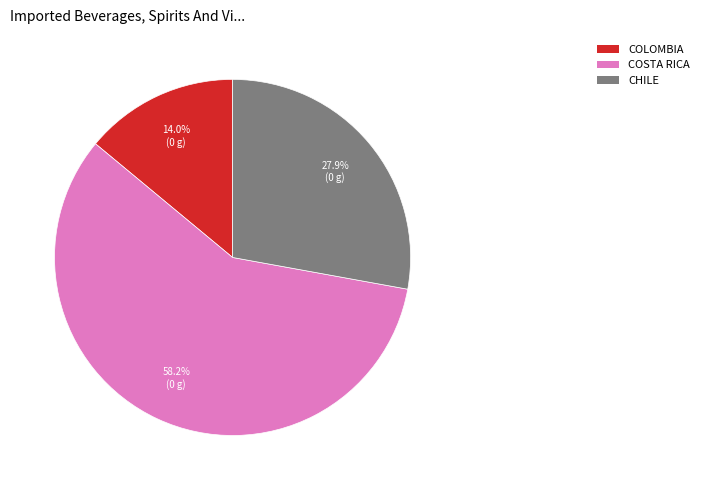

Is there a majority slice in this chart?

Yes